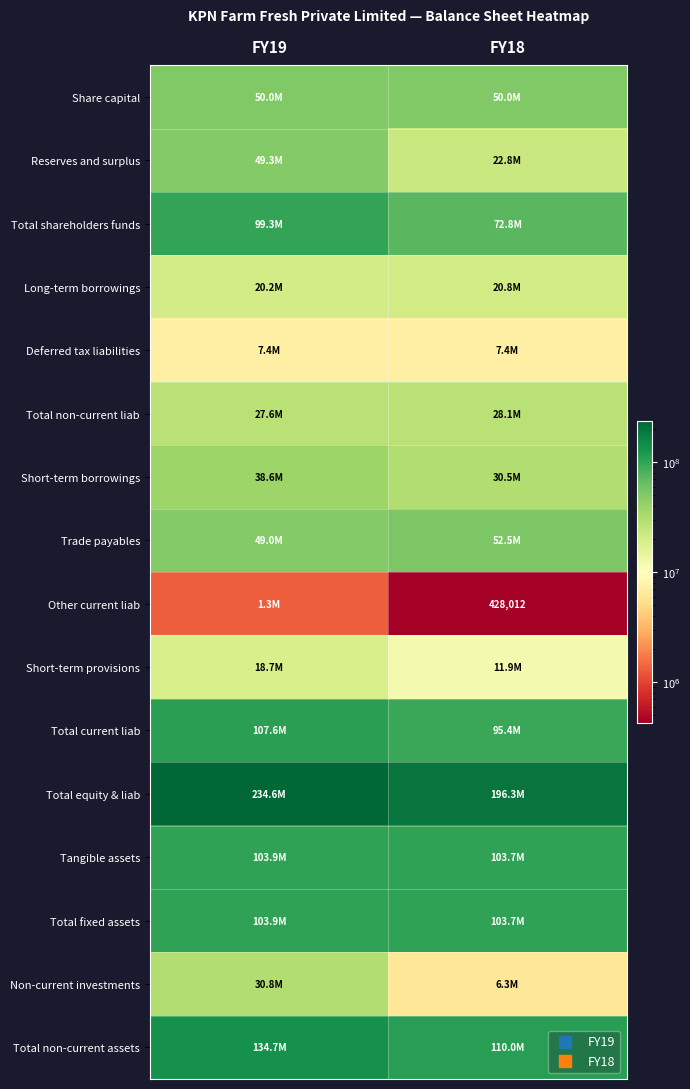

What is the average value of the Reserves and surplus series?

36035820